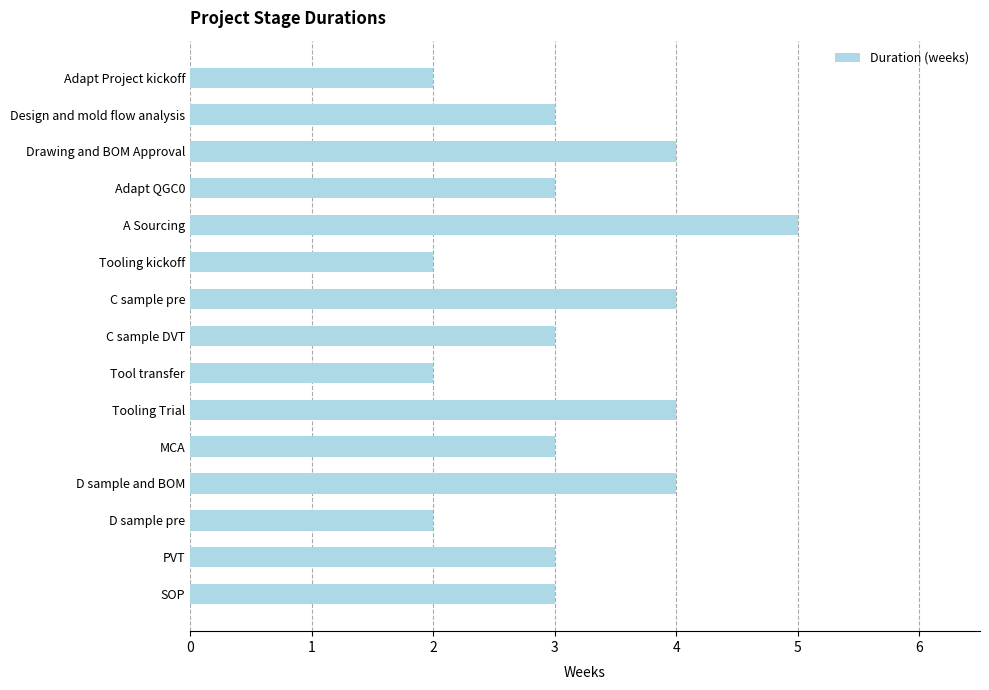

The value at Tooling Trial is 6. True or false?

False